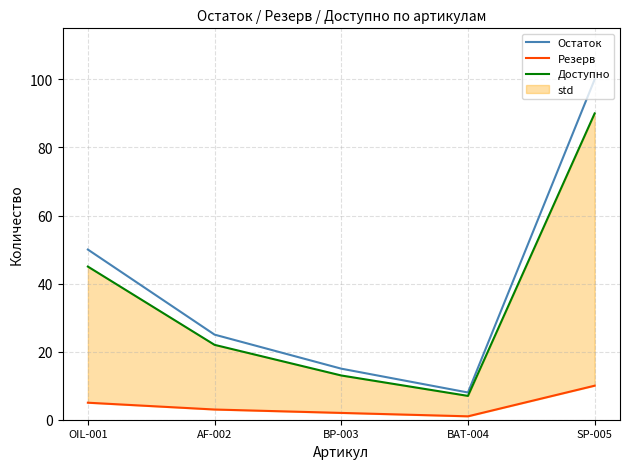

Reading left to right, list all the values displayed in this chart.

Остаток: OIL-001=50	AF-002=25	BP-003=15	BAT-004=8	SP-005=100
Резерв: OIL-001=5	AF-002=3	BP-003=2	BAT-004=1	SP-005=10
Доступно: OIL-001=45	AF-002=22	BP-003=13	BAT-004=7	SP-005=90